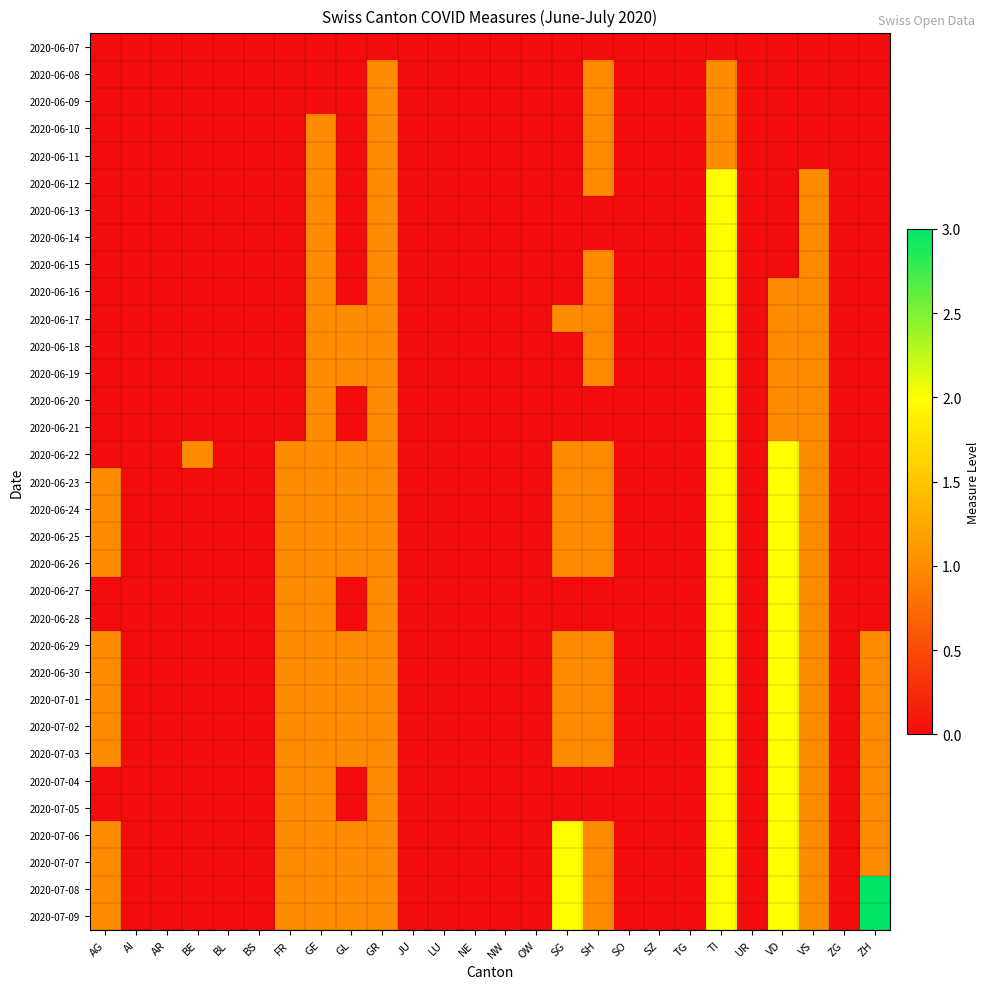

At which category is the sum across all series the highest?

TI